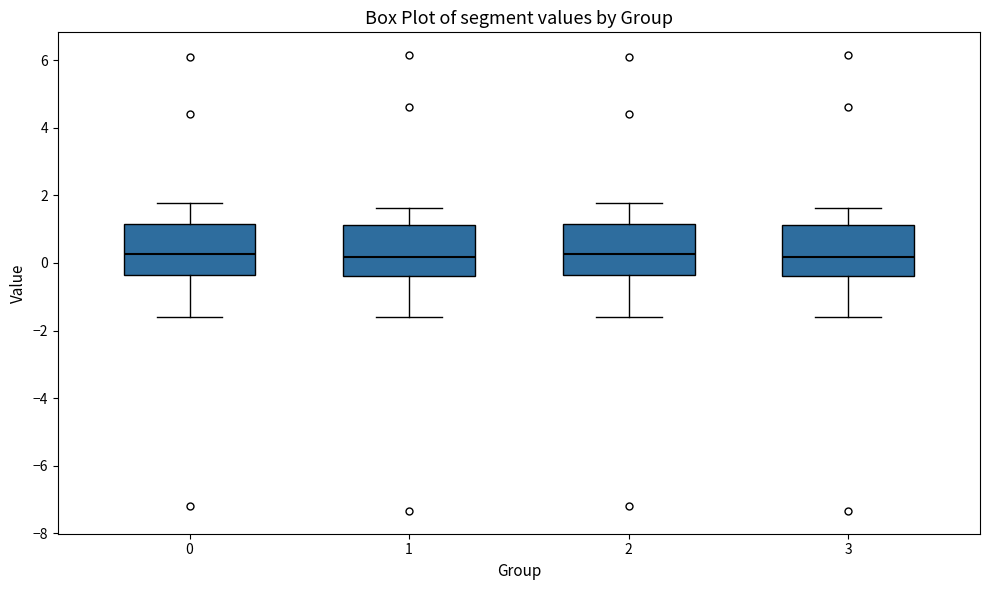

Where does the lower whisker of the box at x = 0 end on the y-axis? The values are not printed on the chart, so give them approximately, as read against the axis.

-1.6